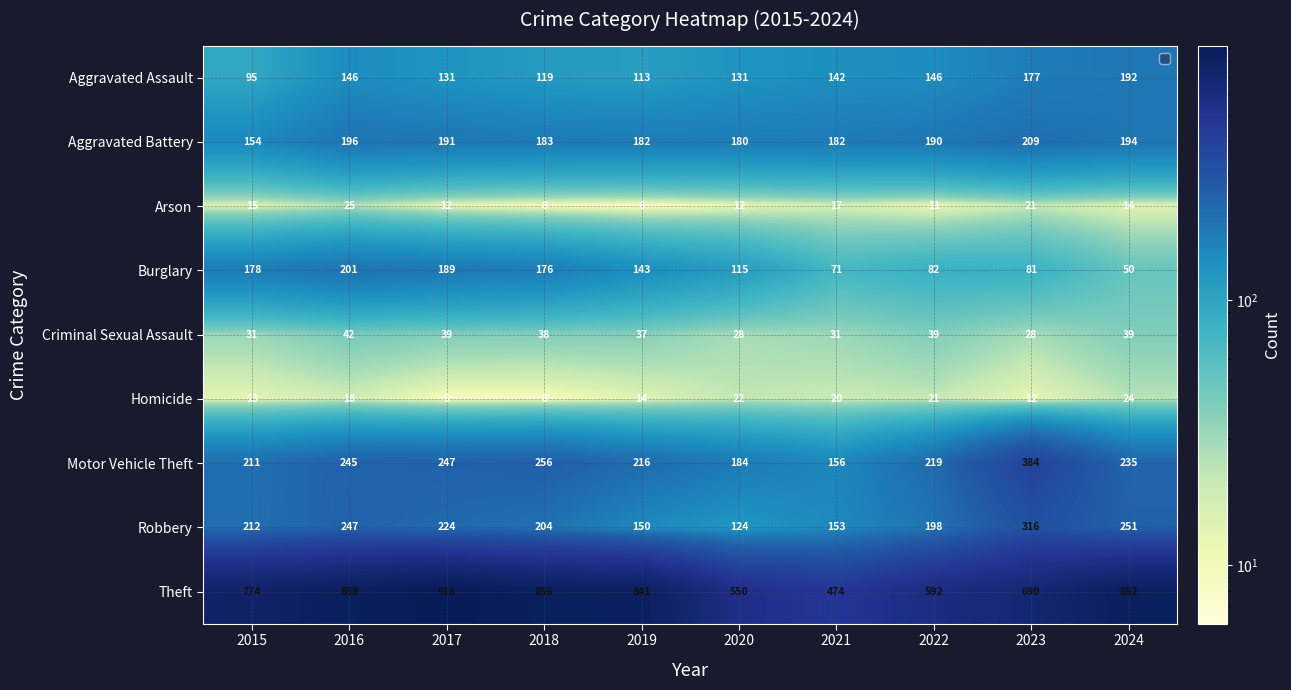

Which series has the largest total across all categories?

Theft